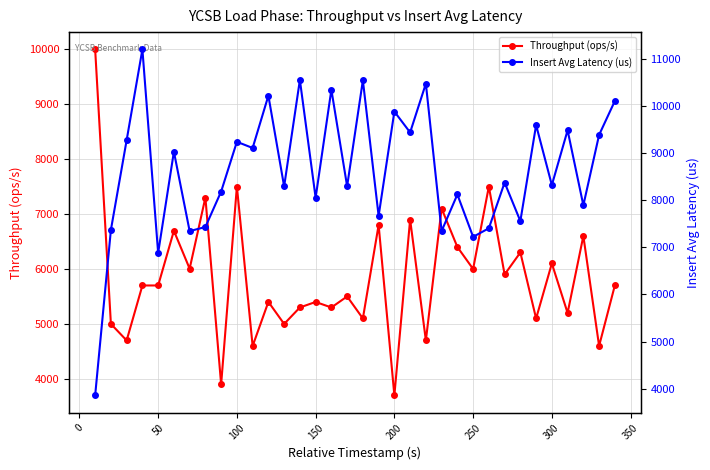

True or false: Throughput (ops/s) has more than 1 interior local peaks.

True